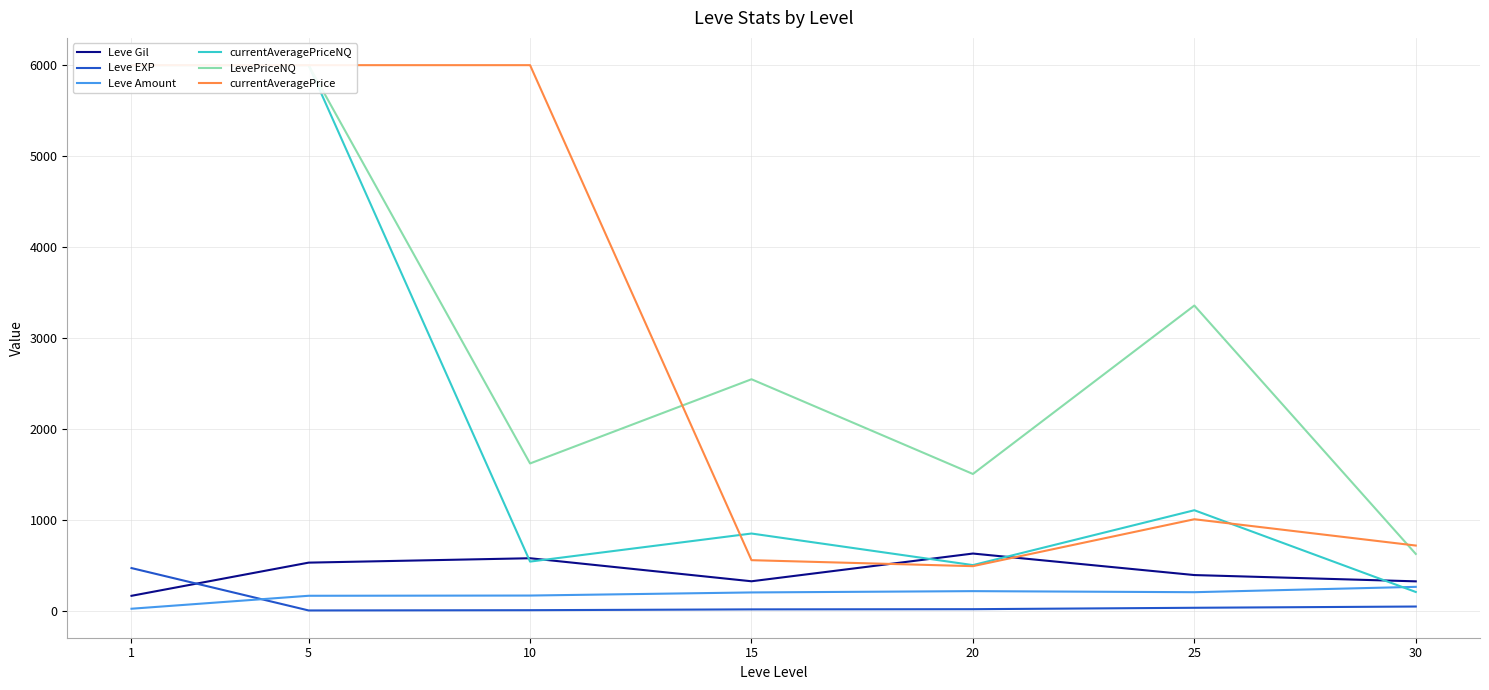

At which category is the sum across all series the highest?

5